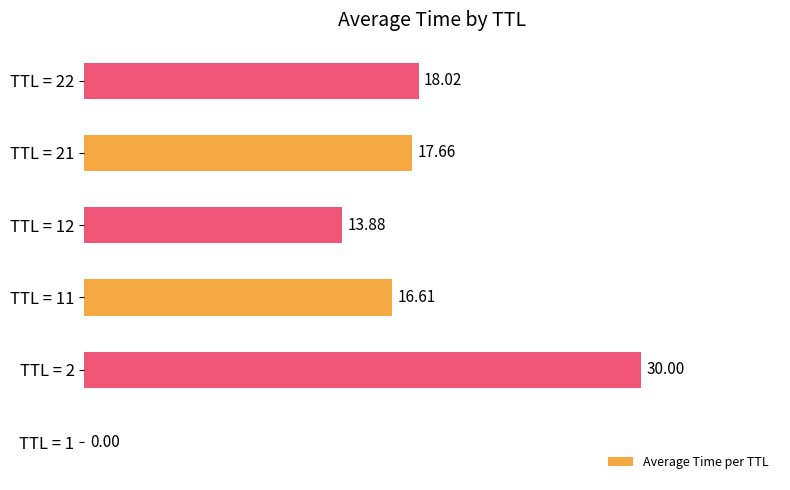

What is the sum of all values?

96.2